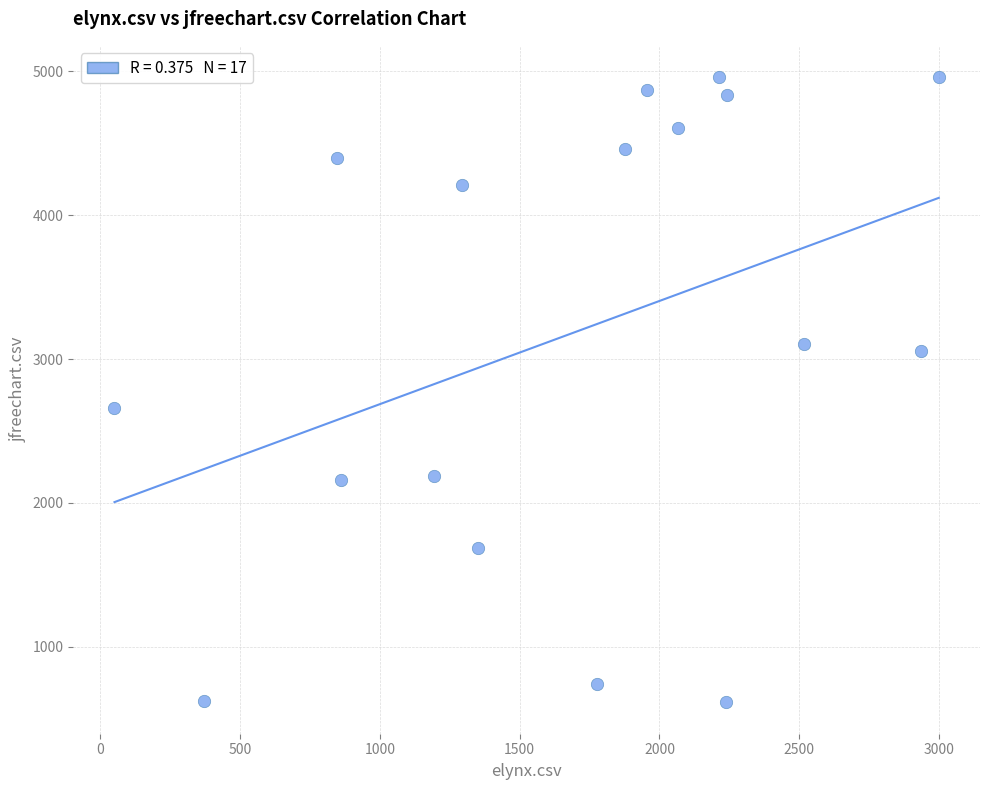

What Y value in the scatter plot is closest to 2786?

2660.5